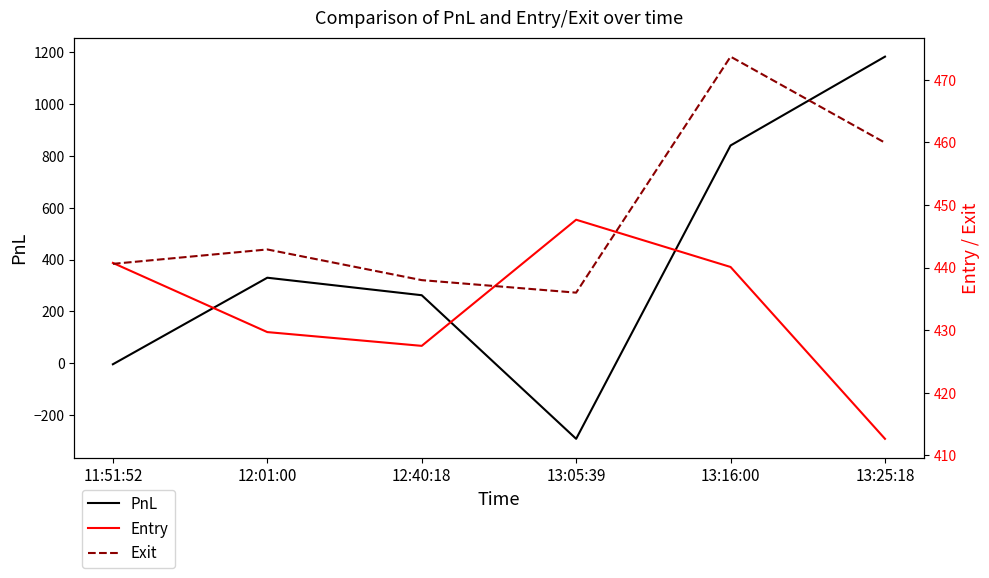

What position from the right is 12:40:18?

4